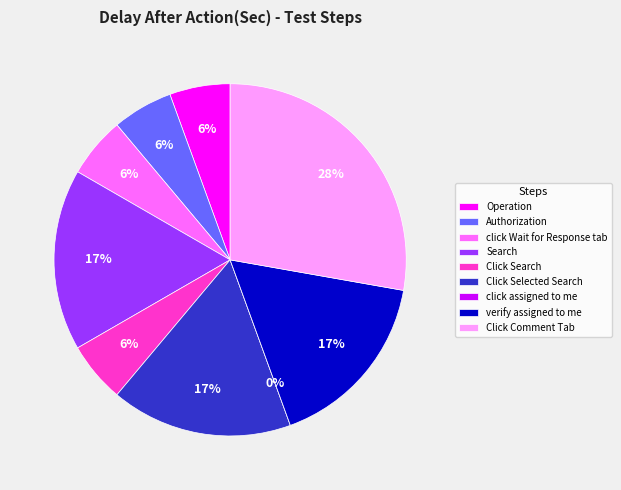

To the nearest percent, what is the average slice percentage?

11%